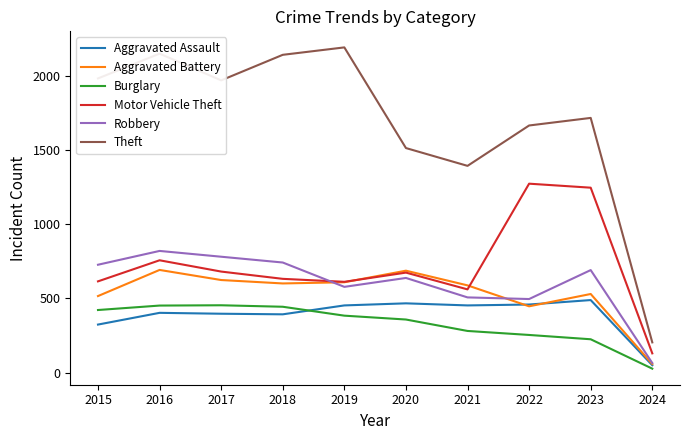

Which label corresponds to the largest value in the chart?

2019